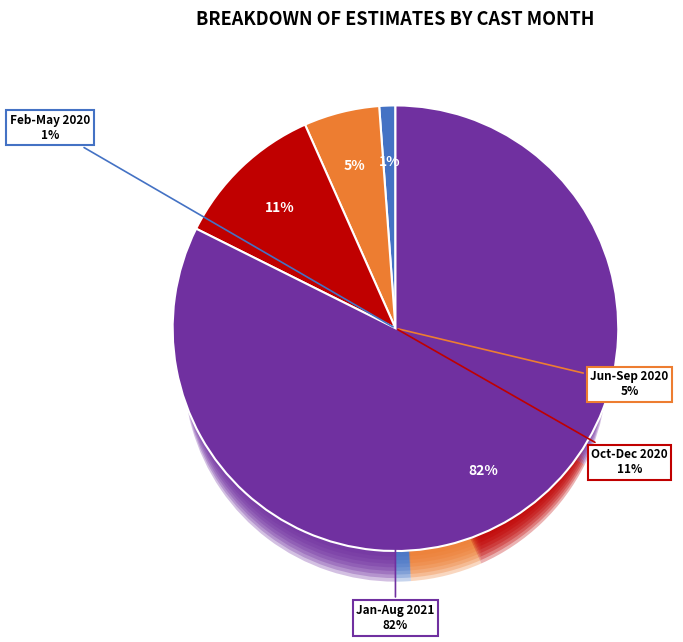

Is it true that 7 is 10% of the pie?

False